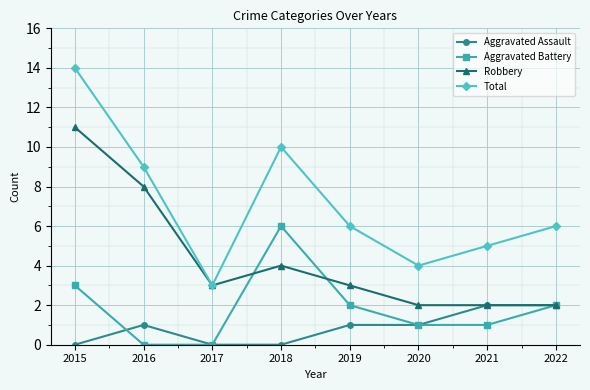

At how many categories does at least one series exceed 12?

1